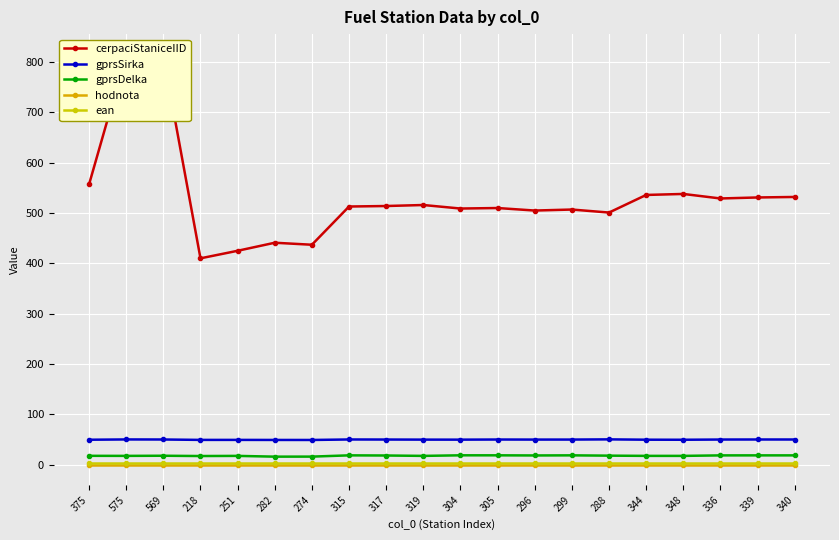

The value of cerpaciStaniceIID at 299 is 791.5. True or false?

False